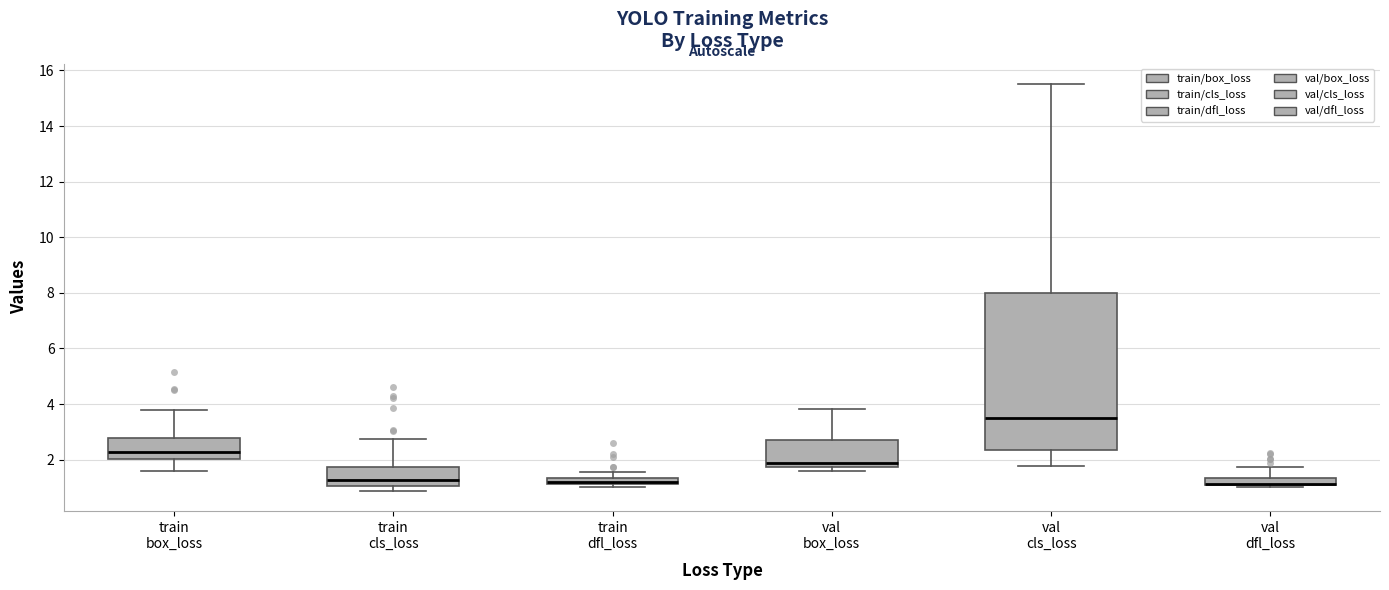

Where does the upper whisker of the box for train cls_loss end on the y-axis? The values are not printed on the chart, so give them approximately, as read against the axis.

2.8